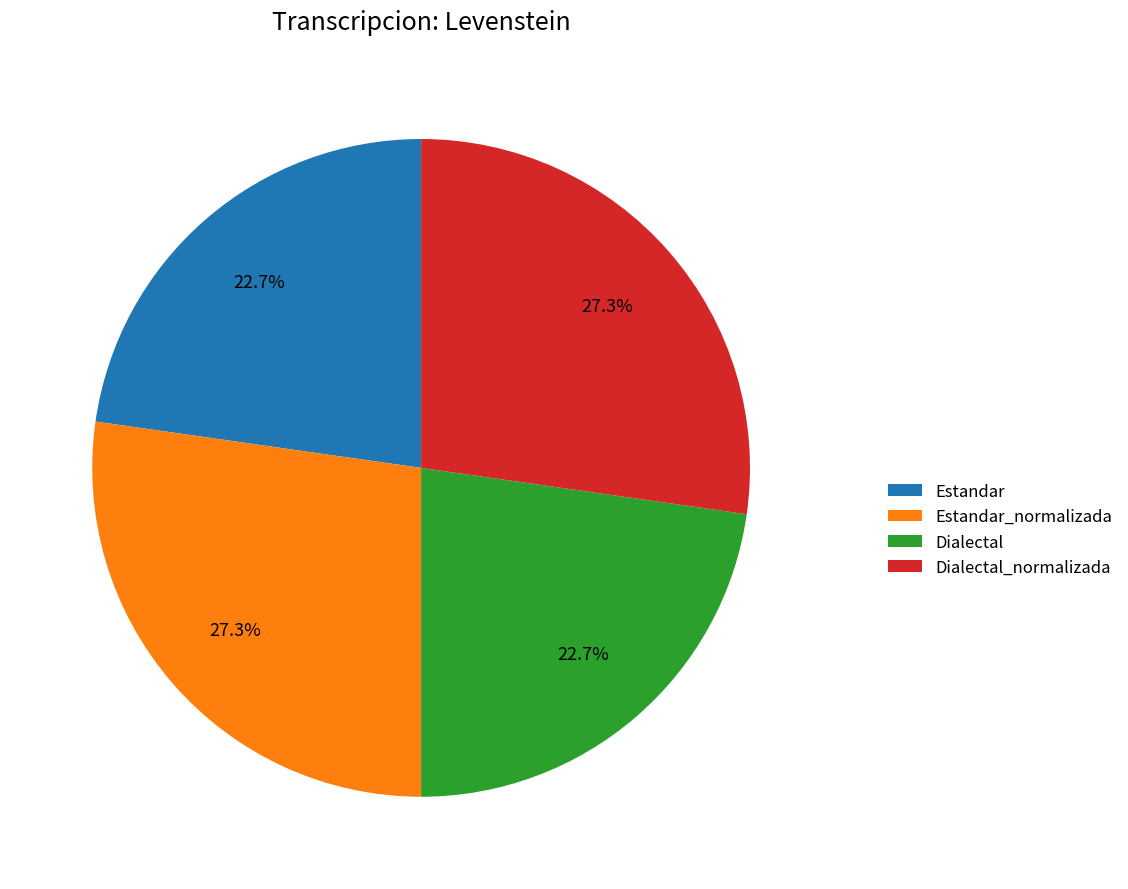

Combined, do Dialectal_normalizada and Estandar_normalizada account for over 50%?

Yes